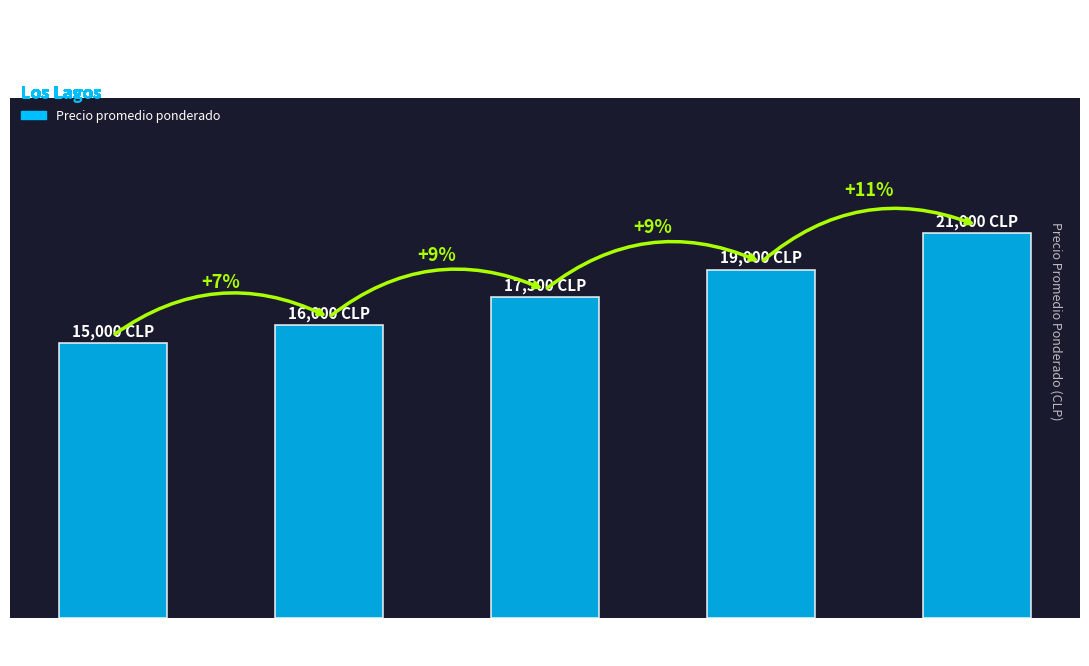

Are the bars horizontal?

No